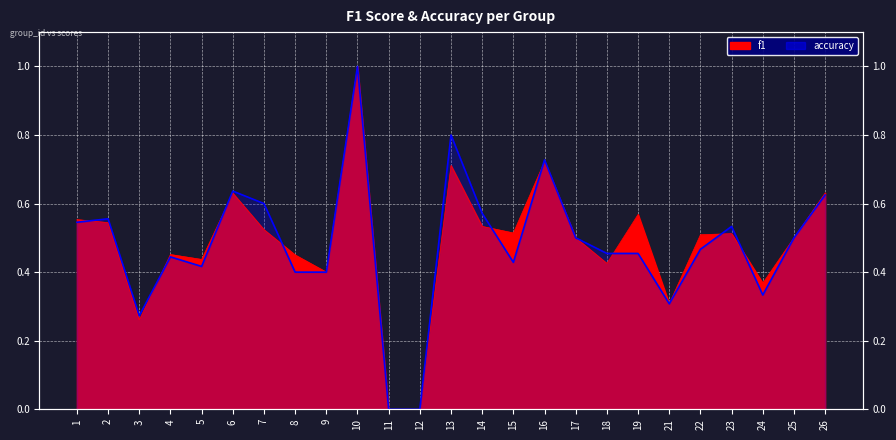

Which category has the lowest value in the f1 series?

11